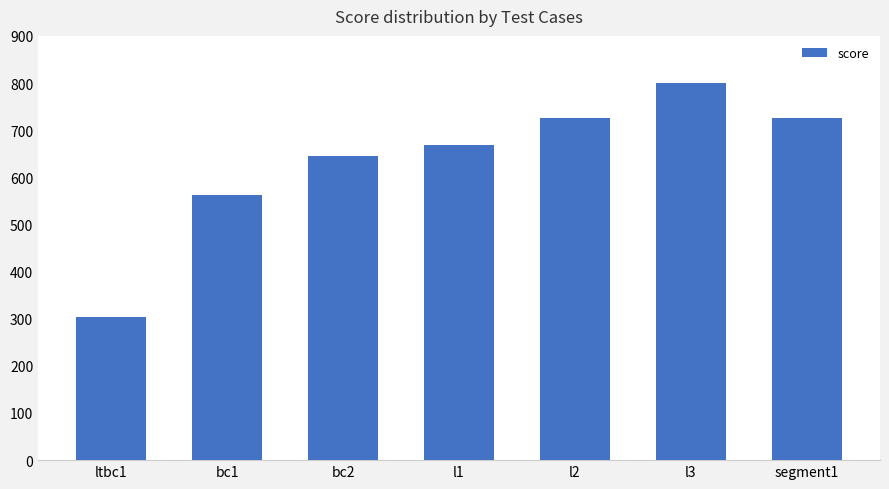

Is it true that the value at l1 is 668?

True